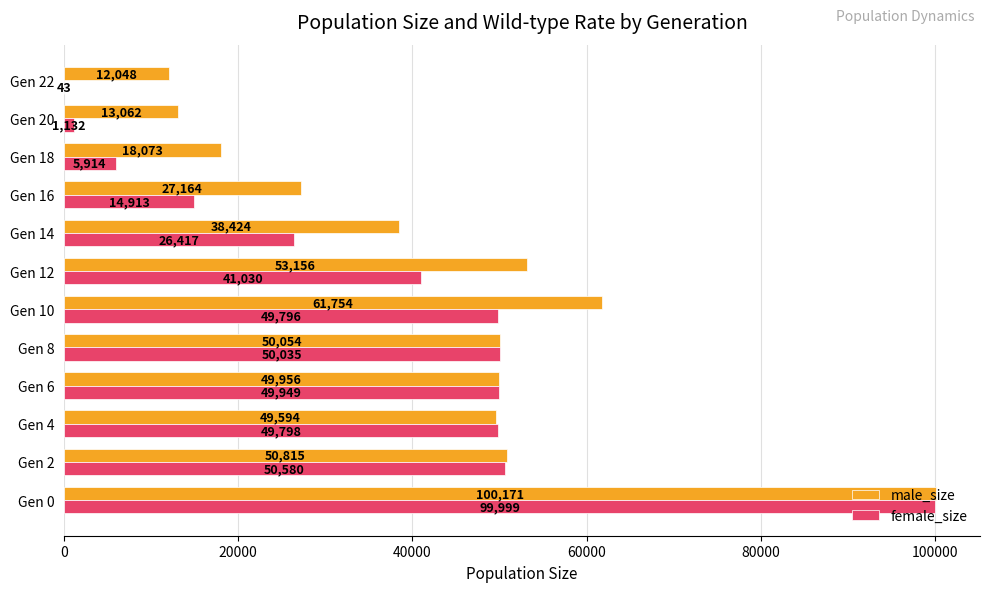

Between Gen 6 and Gen 12, which series saw the biggest shift?

female_size